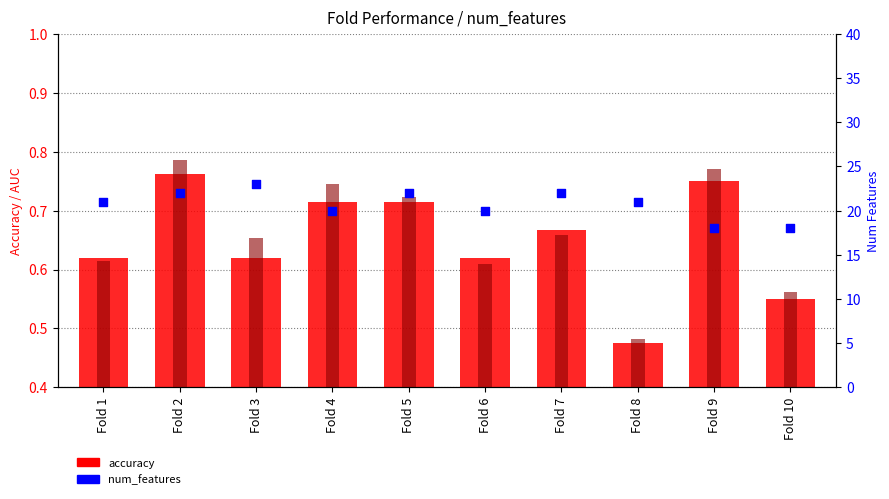

What is the total value across all series at Fold 7?

23.3